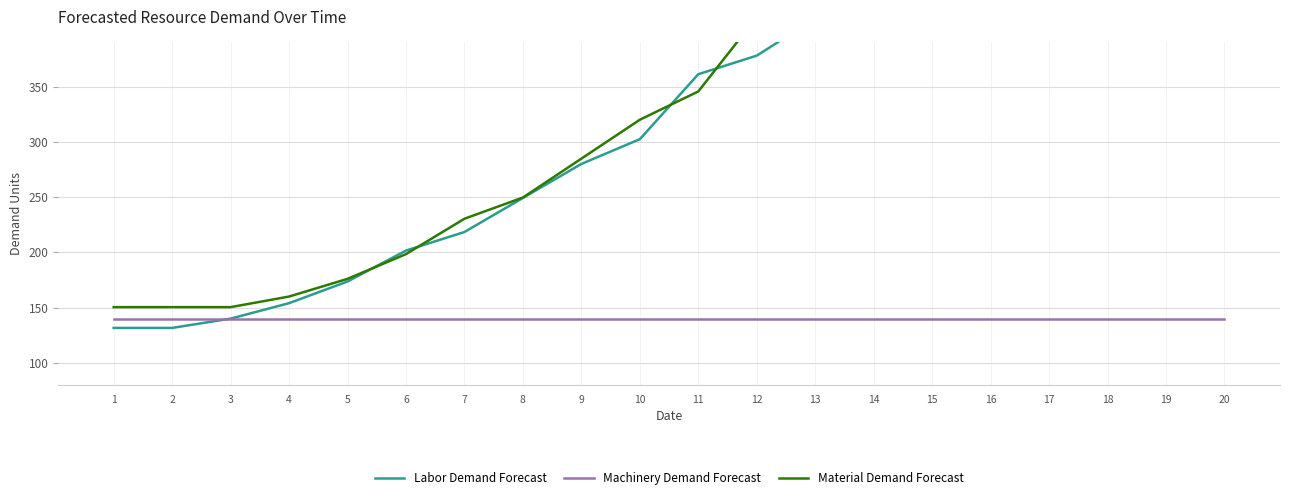

True or false: Material Demand Forecast has a value of 470.4 at 14.

True